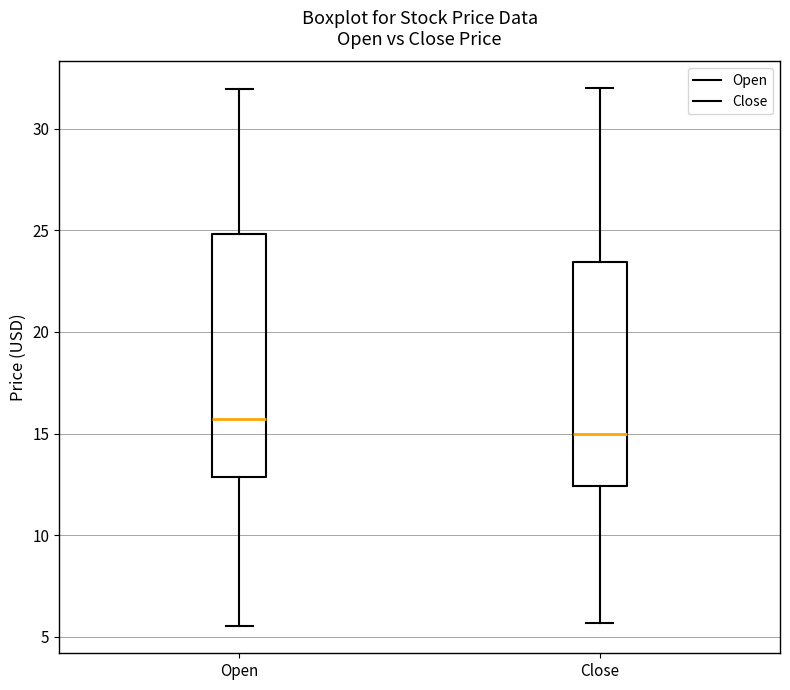

Reading left to right, read every box against the y-axis: the position of its median line, the range the box covers, and the ends of its whiskers. The values are not printed on the chart, so give them approximately, as read against the axis.

Open: median 15.5, box 13.0 to 25.0, whiskers 5.5 to 32.0
Close: median 15.0, box 12.5 to 23.5, whiskers 5.5 to 32.0